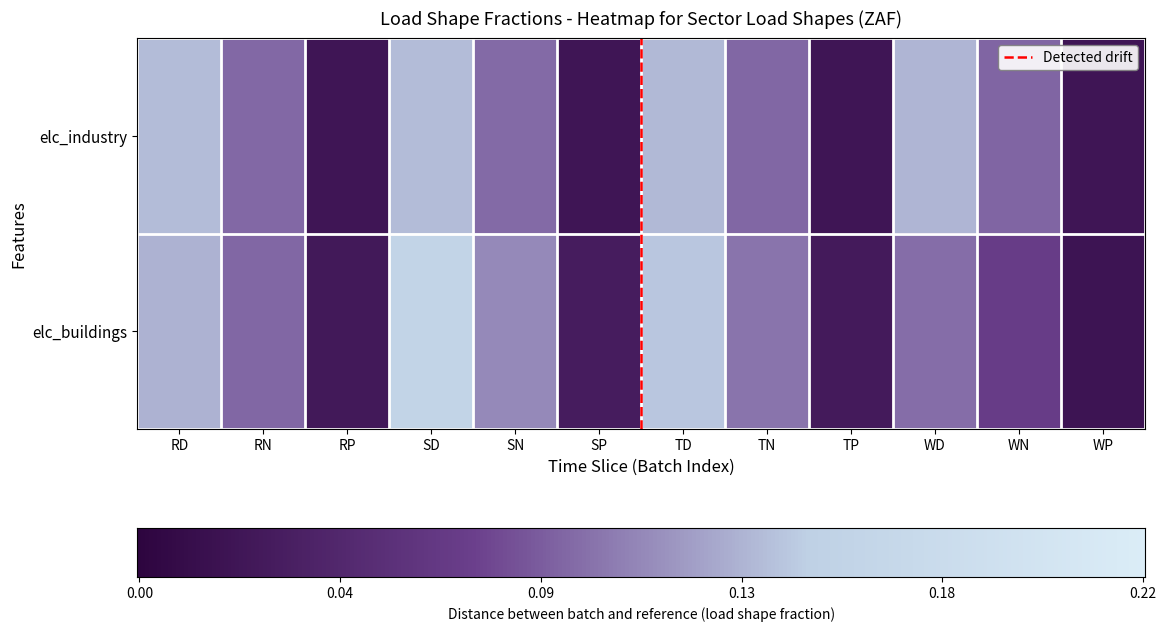

Reading left to right, what are all the values shown in this chart?

elc_industry: 0.1	0.1	0.0	0.1	0.1	0.0	0.1	0.1	0.0	0.1	0.1	0.0
elc_buildings: 0.1	0.1	0.0	0.2	0.1	0.0	0.1	0.1	0.0	0.1	0.1	0.0